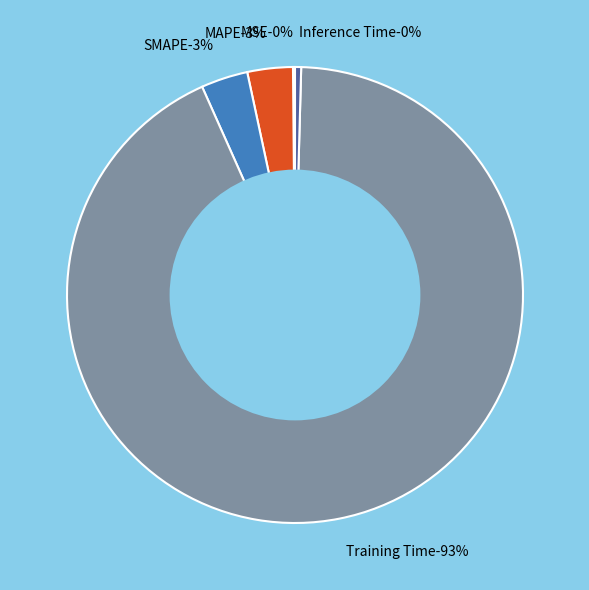

Does Training Time represent more than half of the total?

Yes